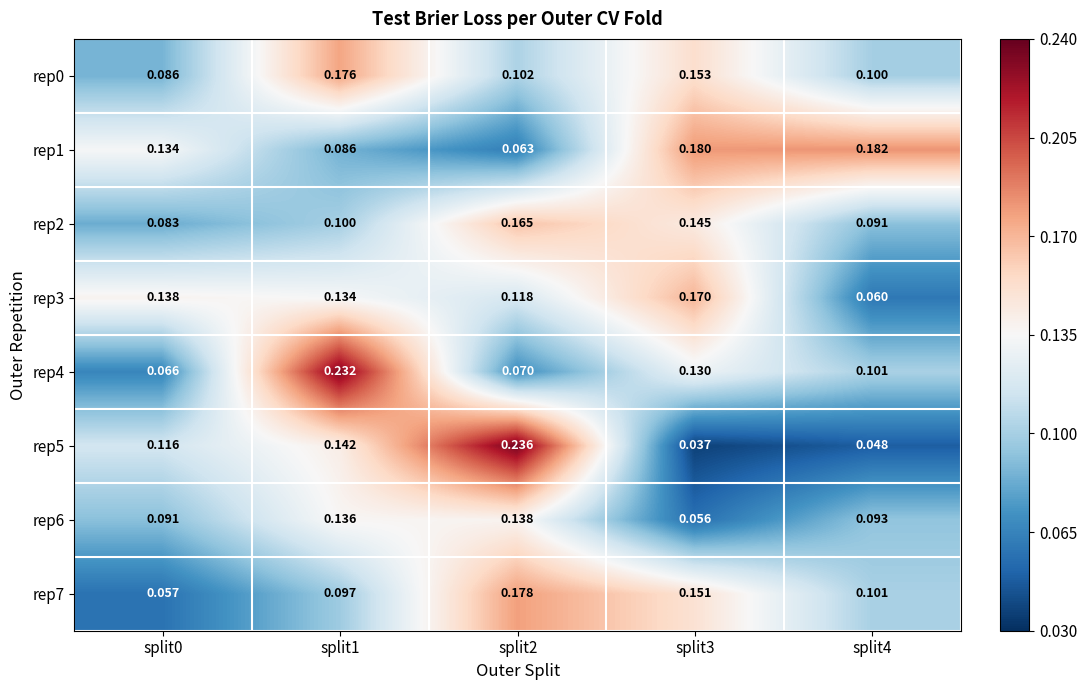

Is the value of rep5 at split4 greater than the value of rep1 at split3?

No